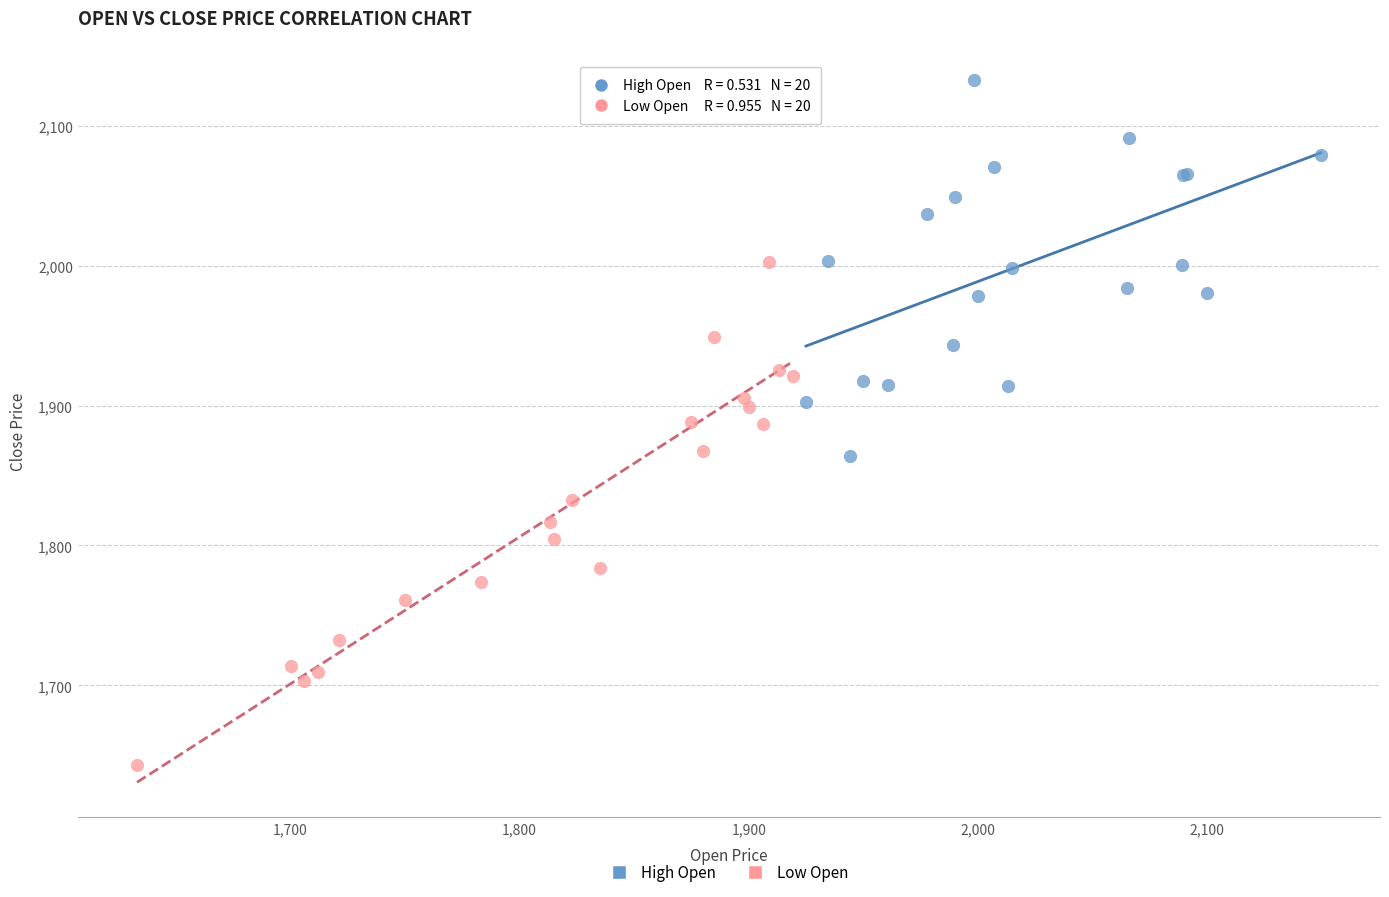

Which series has the widest spread of Y values?

Low Open